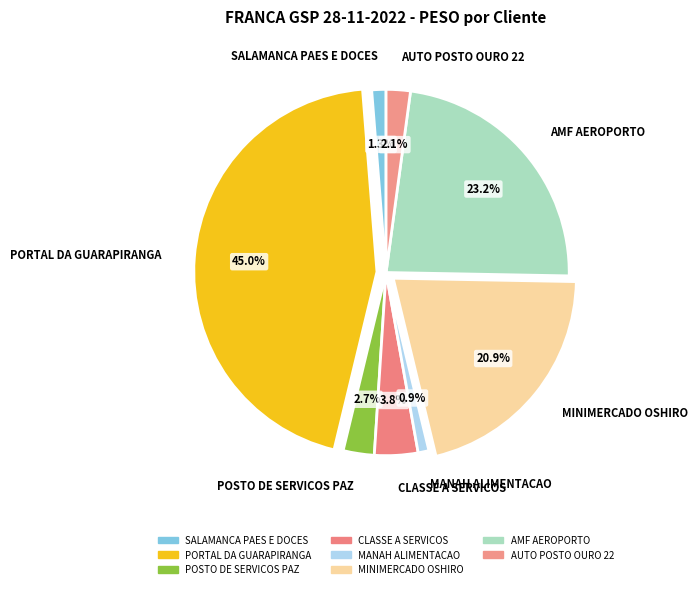

How many slices are in this pie chart?

8